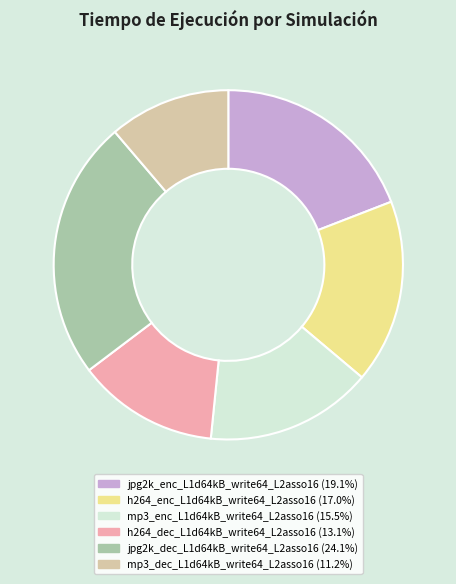

Combined, do mp3_dec_L1d64kB_write64_L2asso16 and mp3_enc_L1d64kB_write64_L2asso16 account for over 50%?

No